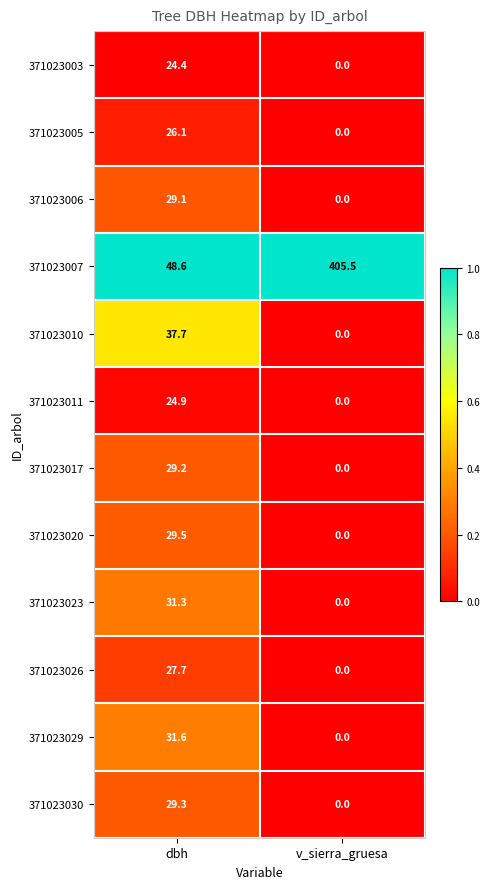

Reading left to right, extract all data points from this chart.

371023003: 24.4	0.0
371023005: 26.1	0.0
371023006: 29.1	0.0
371023007: 48.6	405.5
371023010: 37.7	0.0
371023011: 24.9	0.0
371023017: 29.2	0.0
371023020: 29.5	0.0
371023023: 31.3	0.0
371023026: 27.7	0.0
371023029: 31.6	0.0
371023030: 29.3	0.0